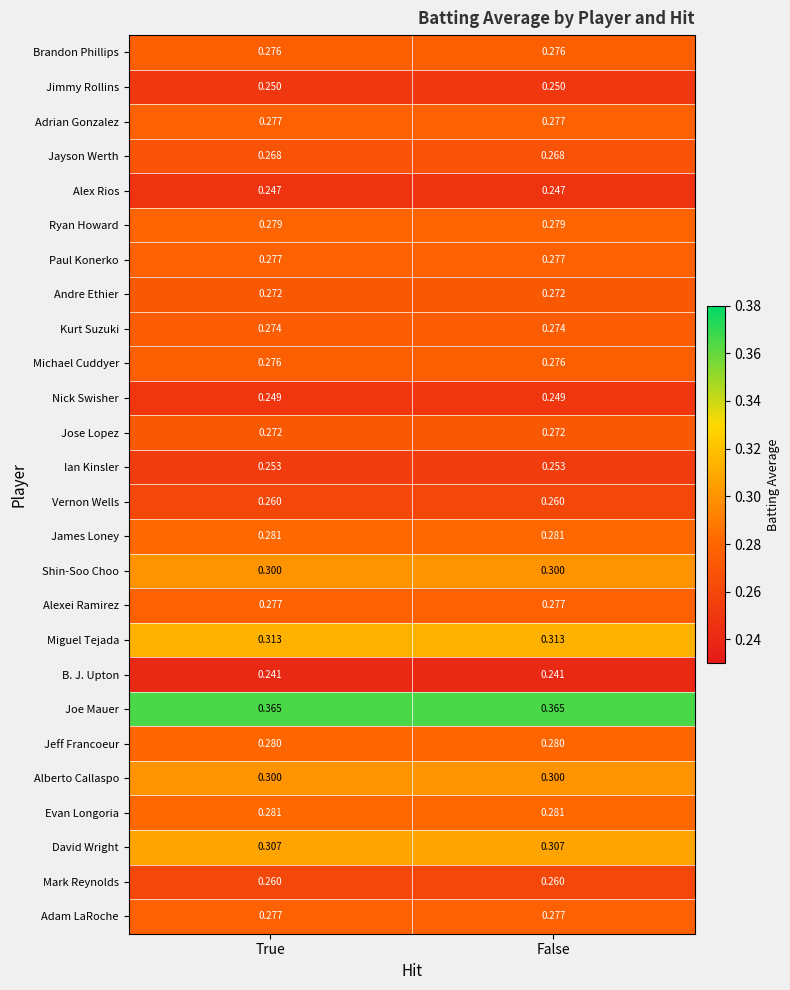

Which series has the largest total across all categories?

Joe Mauer